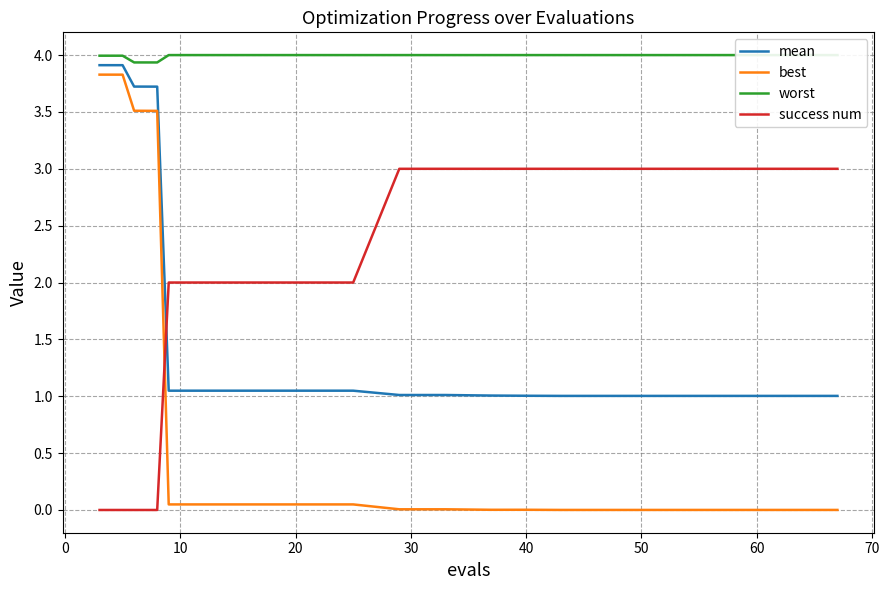

How many times do best and success num cross each other?

1